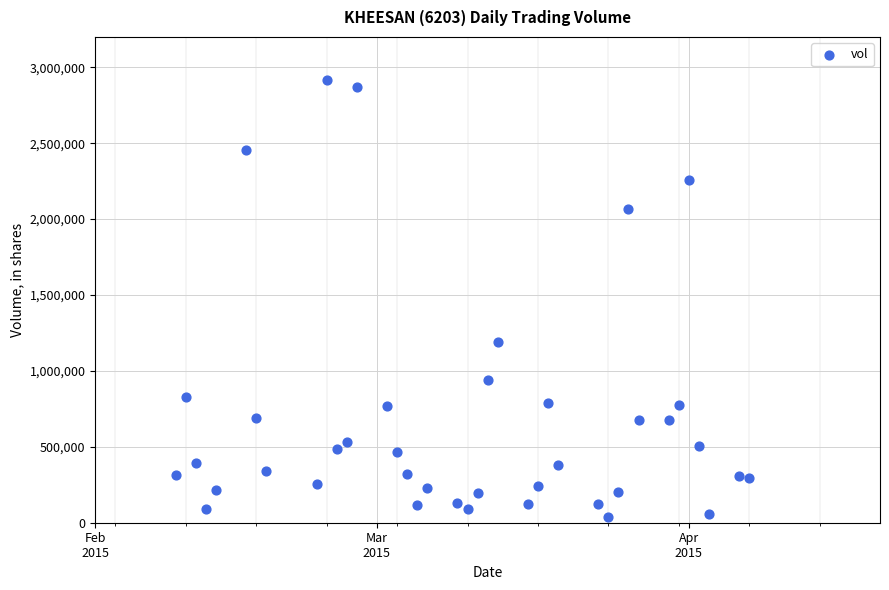

What Y value in the scatter plot is closest to 1479350?

1188600